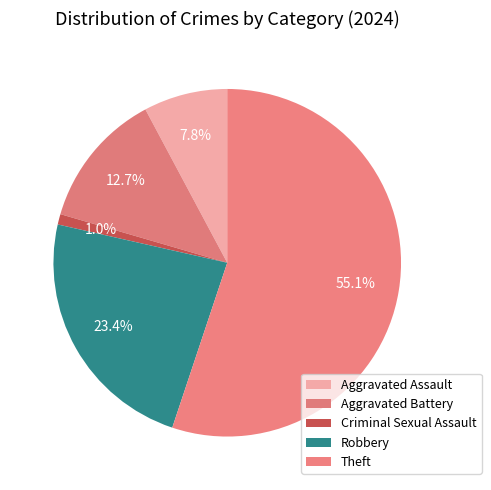

Count the number of slices in the pie.

5